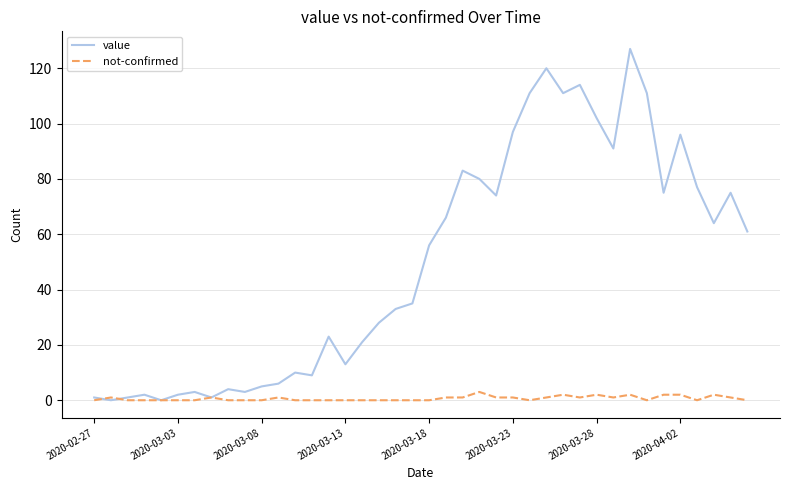

Which series has the largest total across all categories?

value